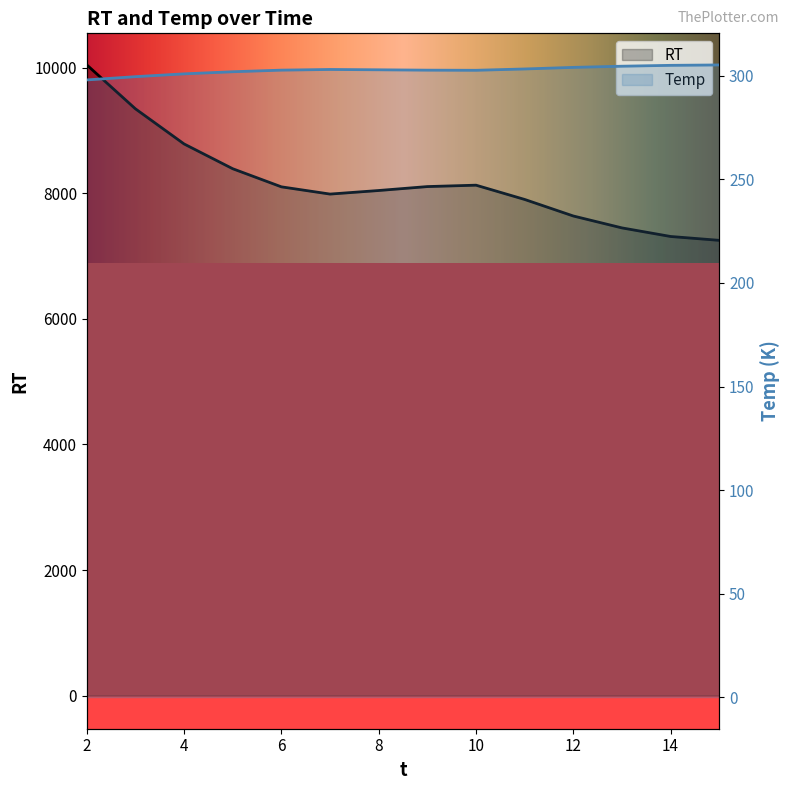

Reading left to right, list all the values displayed in this chart.

RT: 2.0=10045.0	3.0=9345.0	4.0=8785.5	5.0=8390.8	6.0=8102.6	7.0=7987.3	8.0=8044.2	9.0=8106.7	10.0=8129.0	11.0=7901.6	12.0=7638.2	13.0=7448.6	14.0=7311.9	15.0=7250.5
Temp: 2.0=298.1	3.0=299.6	4.0=301.0	5.0=302.0	6.0=302.8	7.0=303.1	8.0=302.9	9.0=302.8	10.0=302.7	11.0=303.3	12.0=304.1	13.0=304.7	14.0=305.1	15.0=305.3